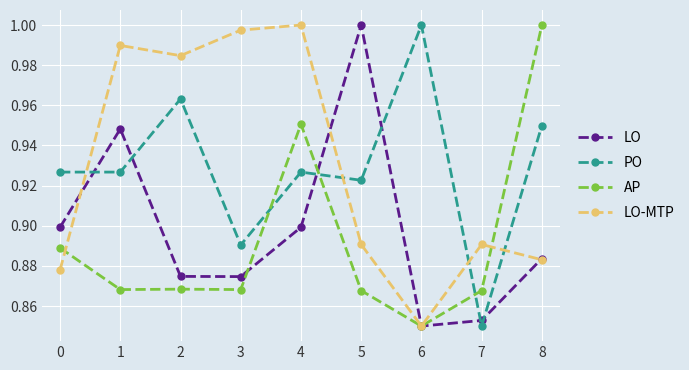

True or false: PO has more than 0 points higher than both neighbors.

True